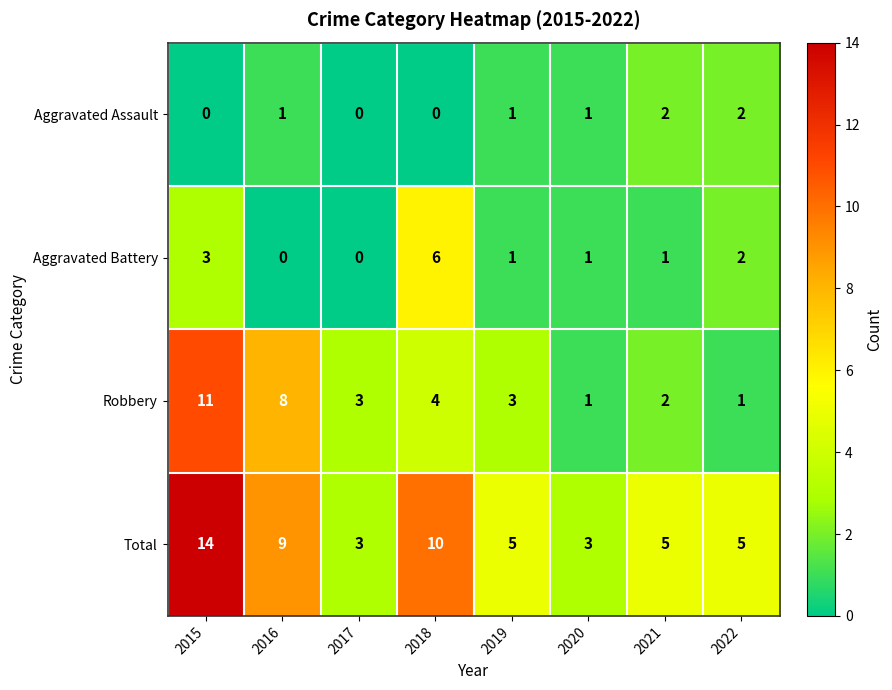

Count the number of categories in the chart.

8